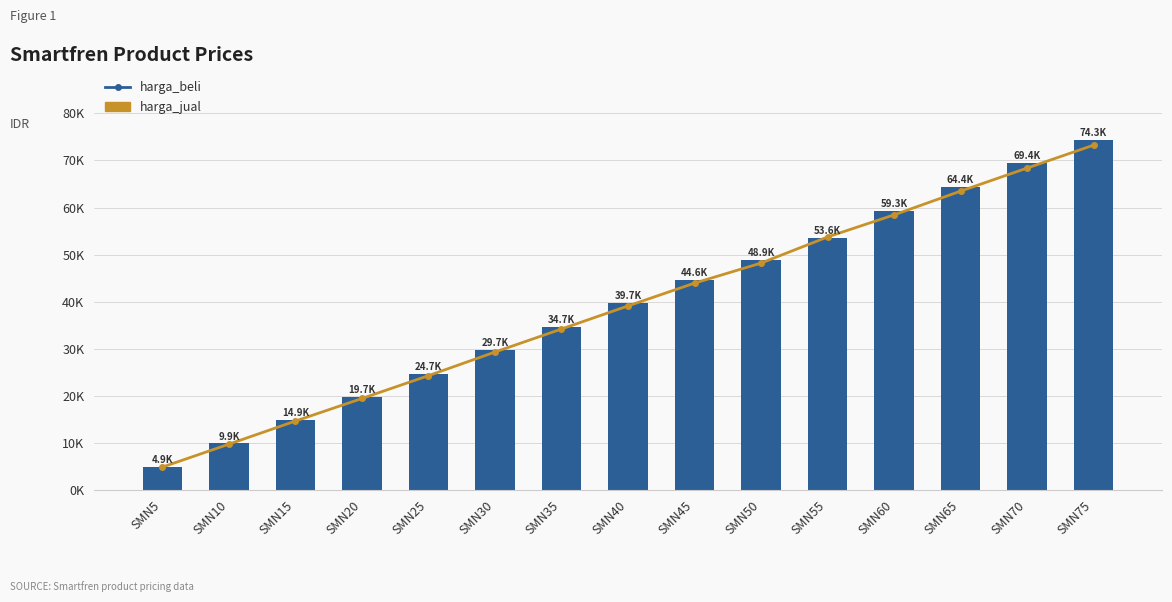

What is the maximum value for harga_jual?

74348.8